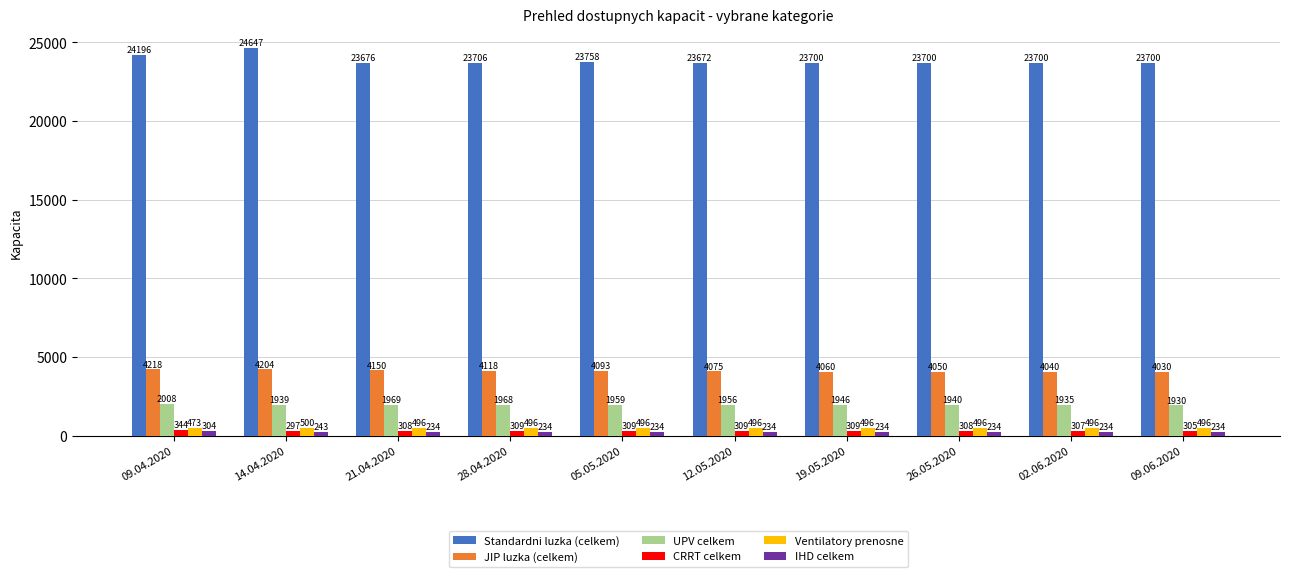

At which label does CRRT celkem reach its minimum?

14.04.2020